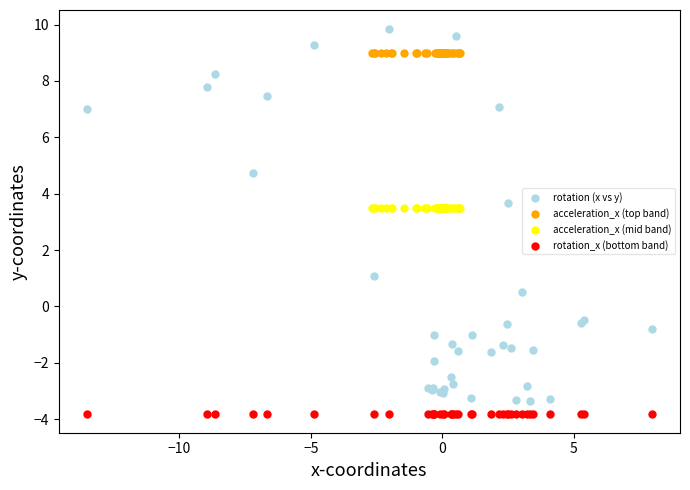

What are all the series names shown in the legend?

rotation (x vs y), acceleration_x (top band), acceleration_x (mid band), rotation_x (bottom band)